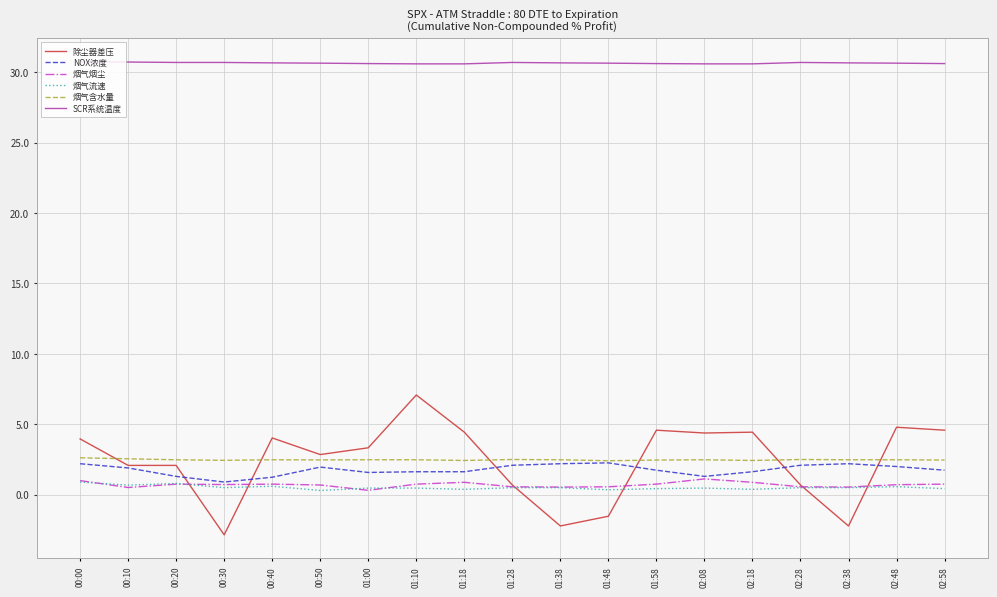

True or false: SCR系统温度 and 烟气流速 intersect in this chart.

False